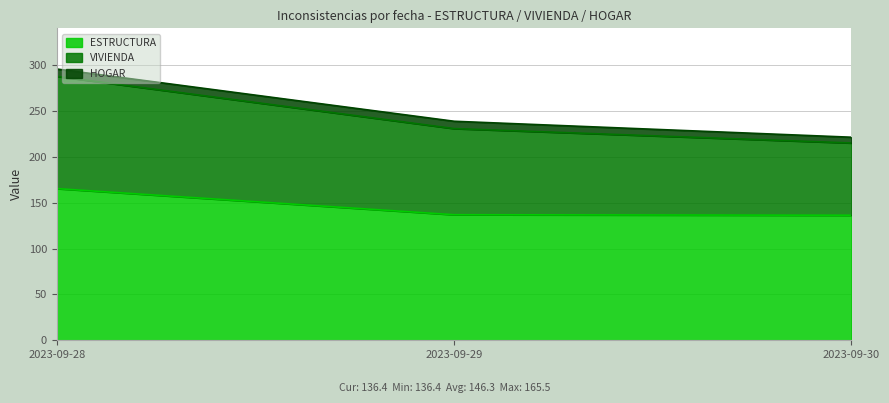

What is the total value across all series at 2023-09-29?

239.0